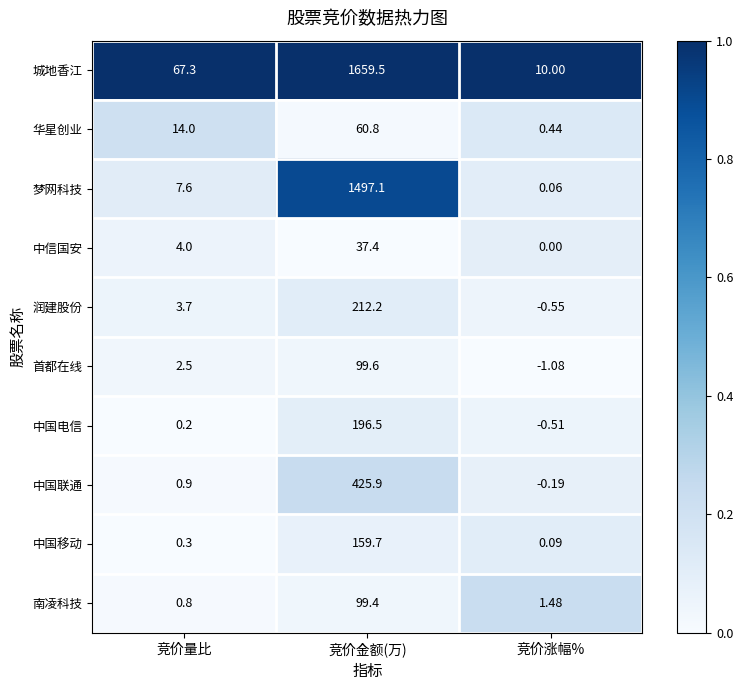

Rank the series by their maximum value, from highest to lowest.

城地香江, 梦网科技, 中国联通, 润建股份, 中国电信, 中国移动, 首都在线, 南凌科技, 华星创业, 中信国安